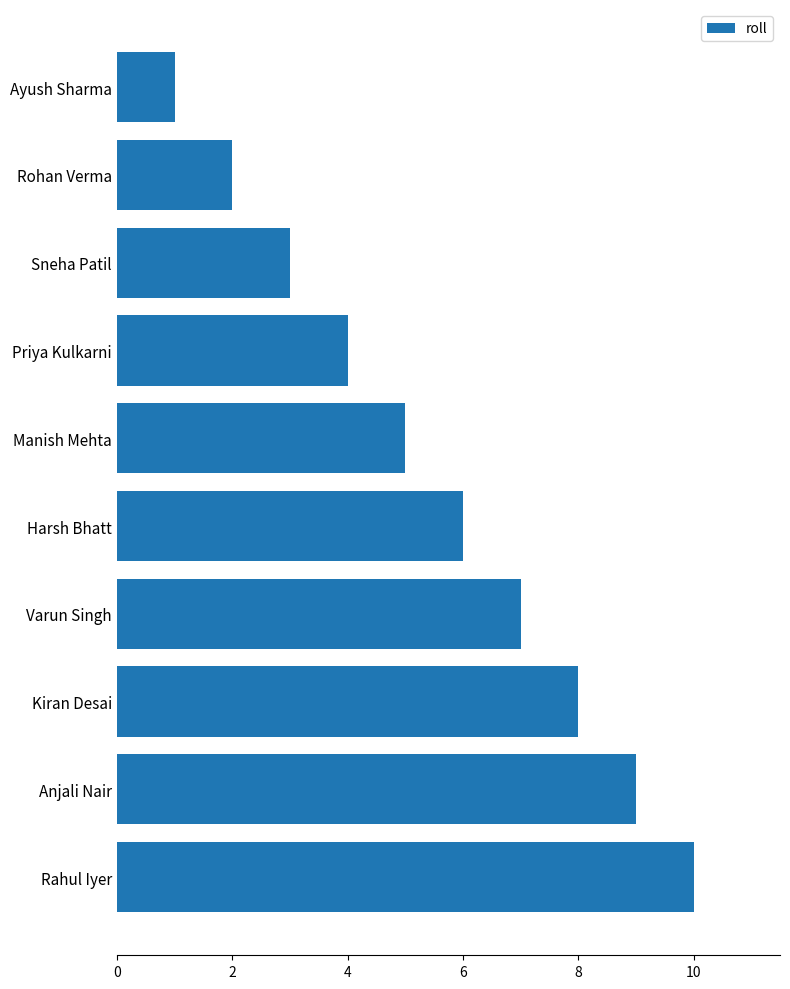

What is the sum of all values?

55